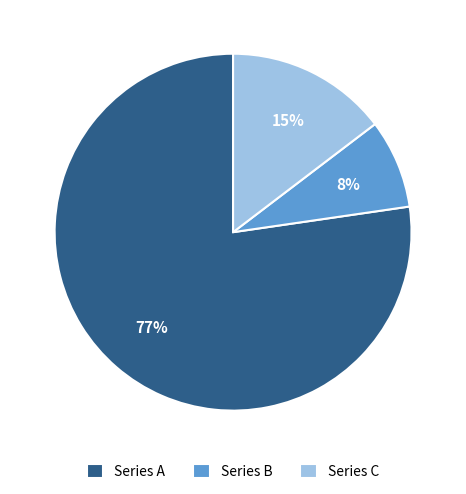

Is there a majority slice in this chart?

Yes